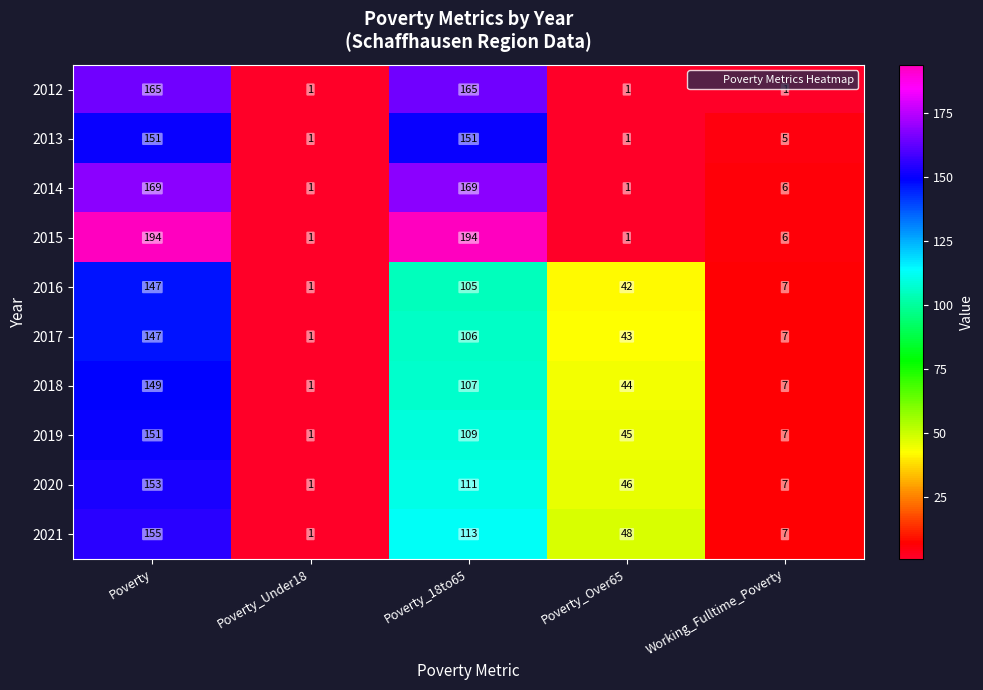

What is the maximum value shown in the chart?

194